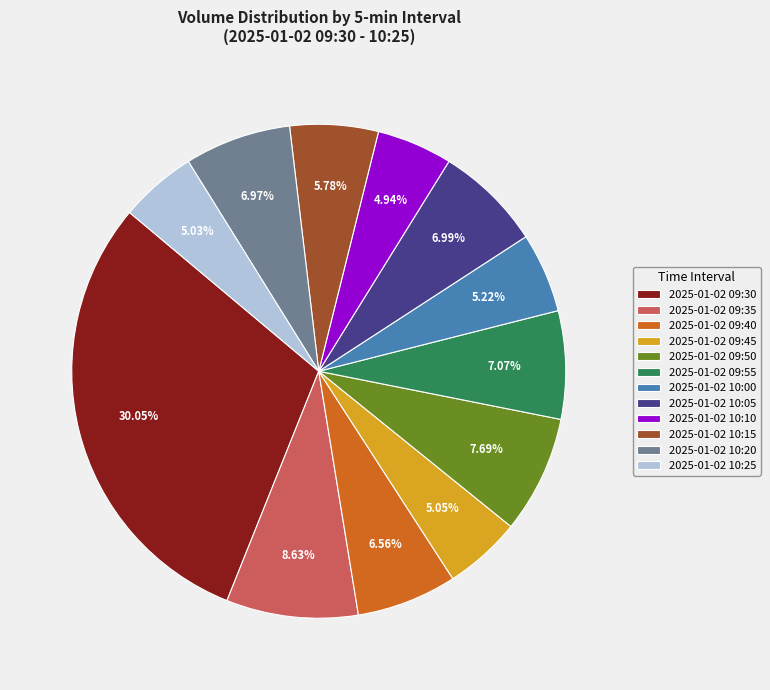

Which slice is the largest?

2025-01-02 09:30